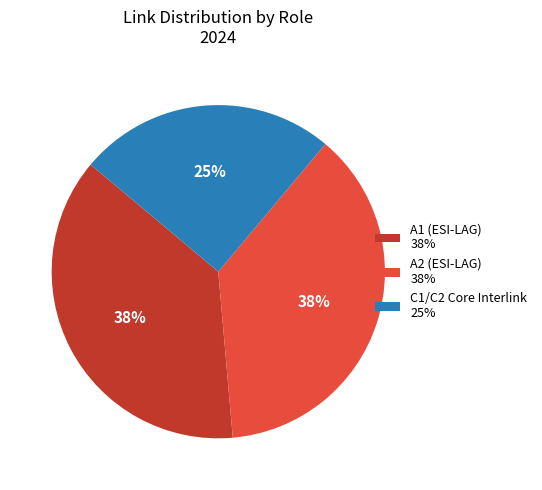

Count the number of slices in the pie.

3